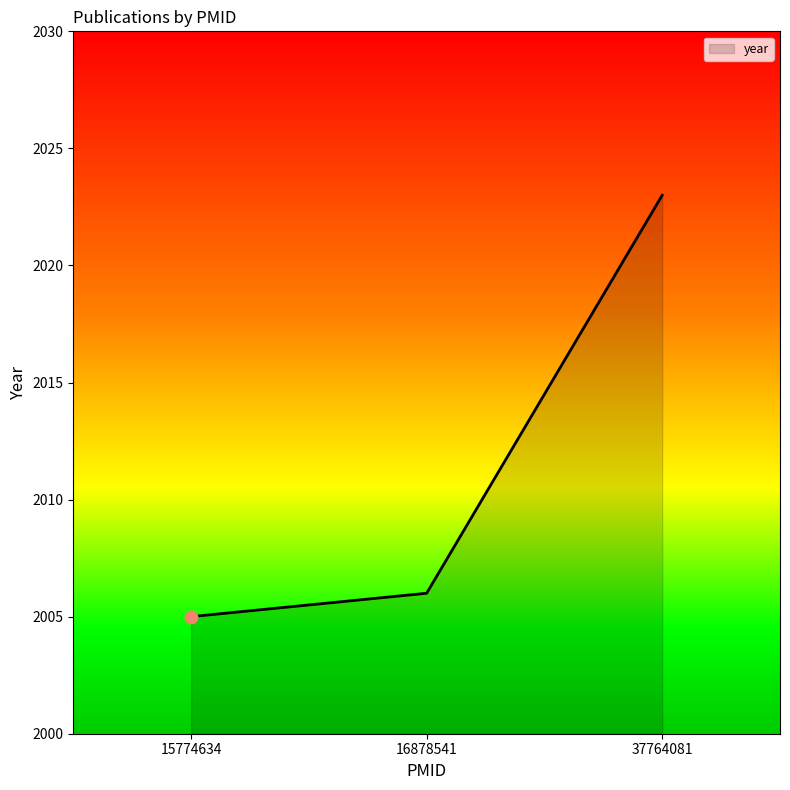

What is the ratio of the value at 16878541 to the value at 37764081?

1.0